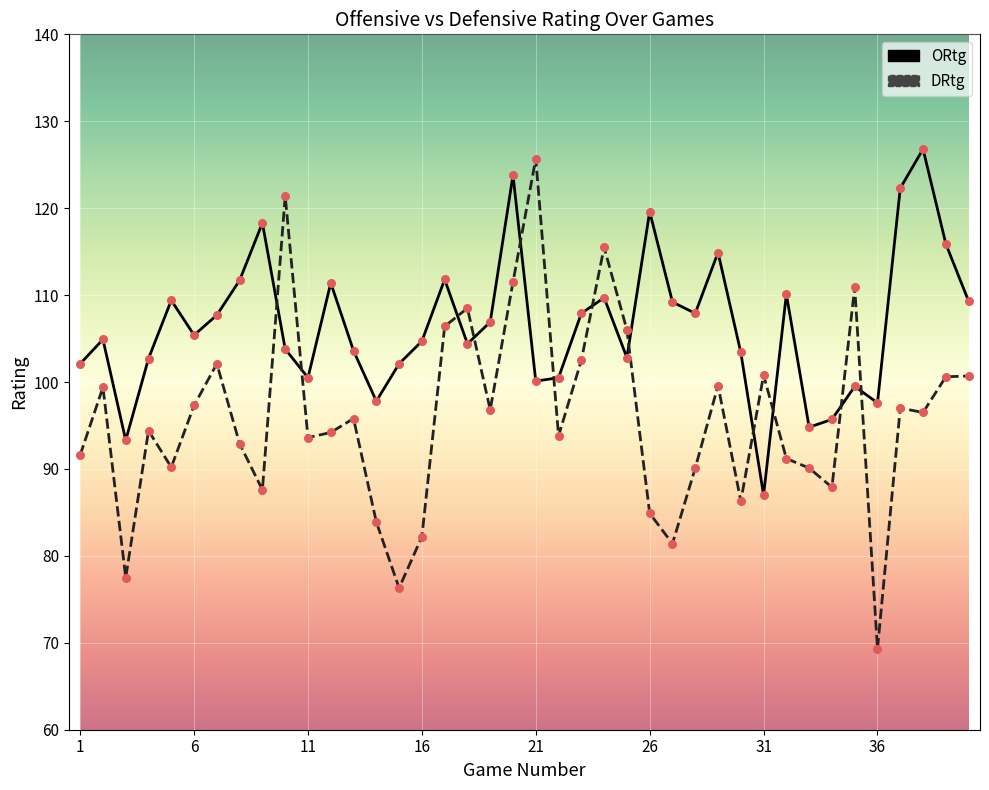

Which series has the largest total across all categories?

ORtg